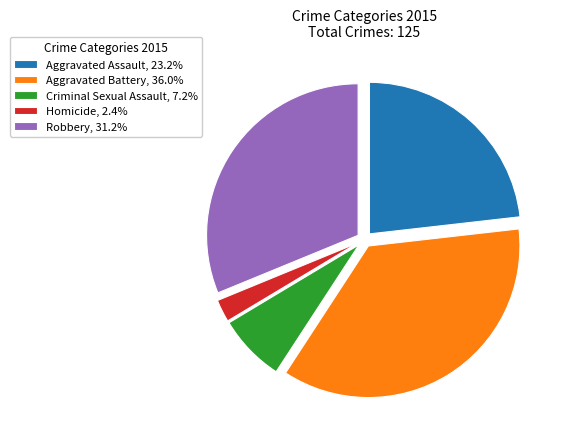

Is the sum of Robbery, 31.2% and Aggravated Assault, 23.2% greater than half?

Yes